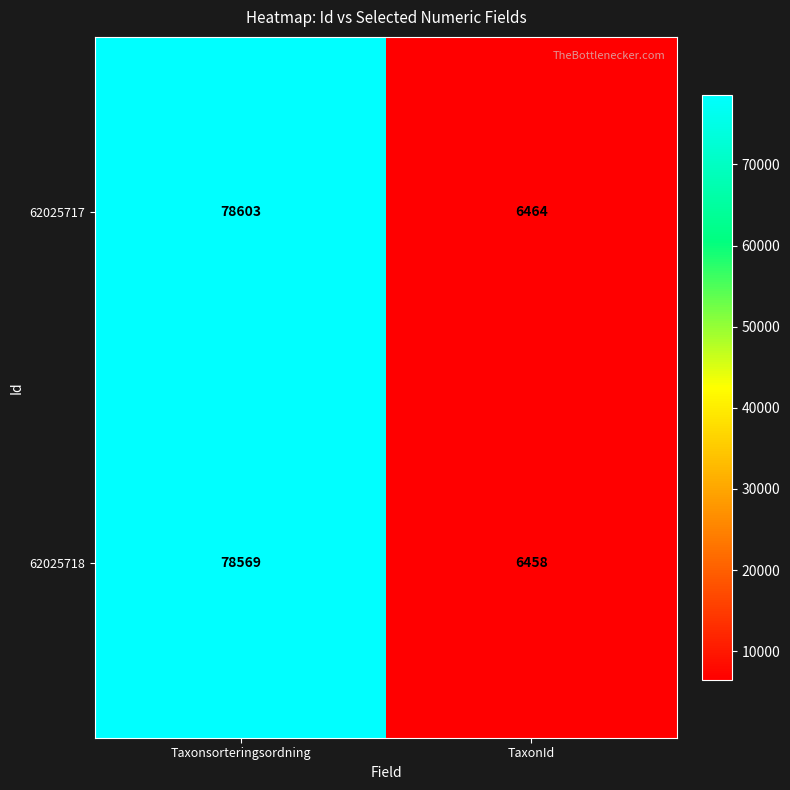

The 62025717 series shows 6464 at TaxonId. True or false?

True